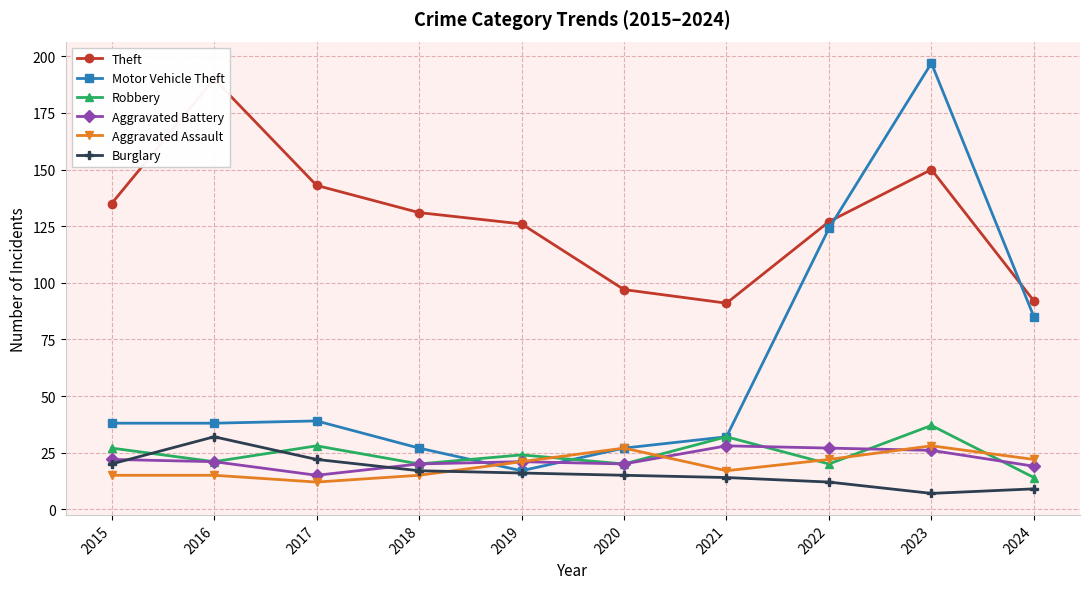

In Robbery, how many points are higher than both neighbors (excluding endpoints)?

4